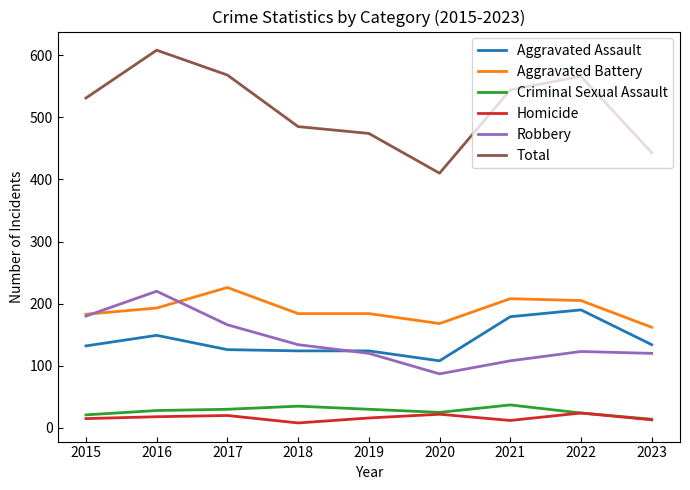

What is the sum of all Homicide values?

148